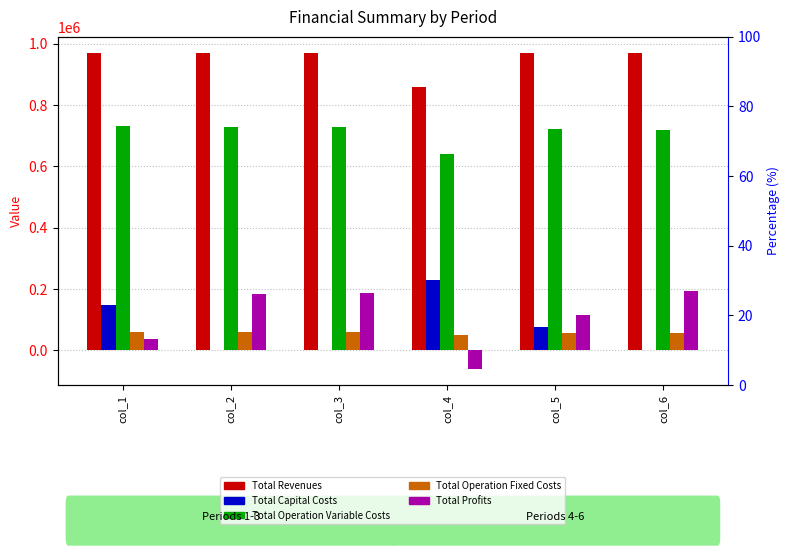

Which series has the largest total across all categories?

Total Revenues